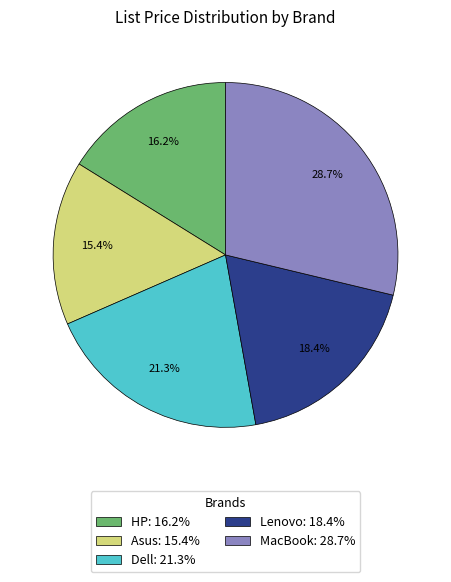

Does Asus account for over 50% of the chart?

No